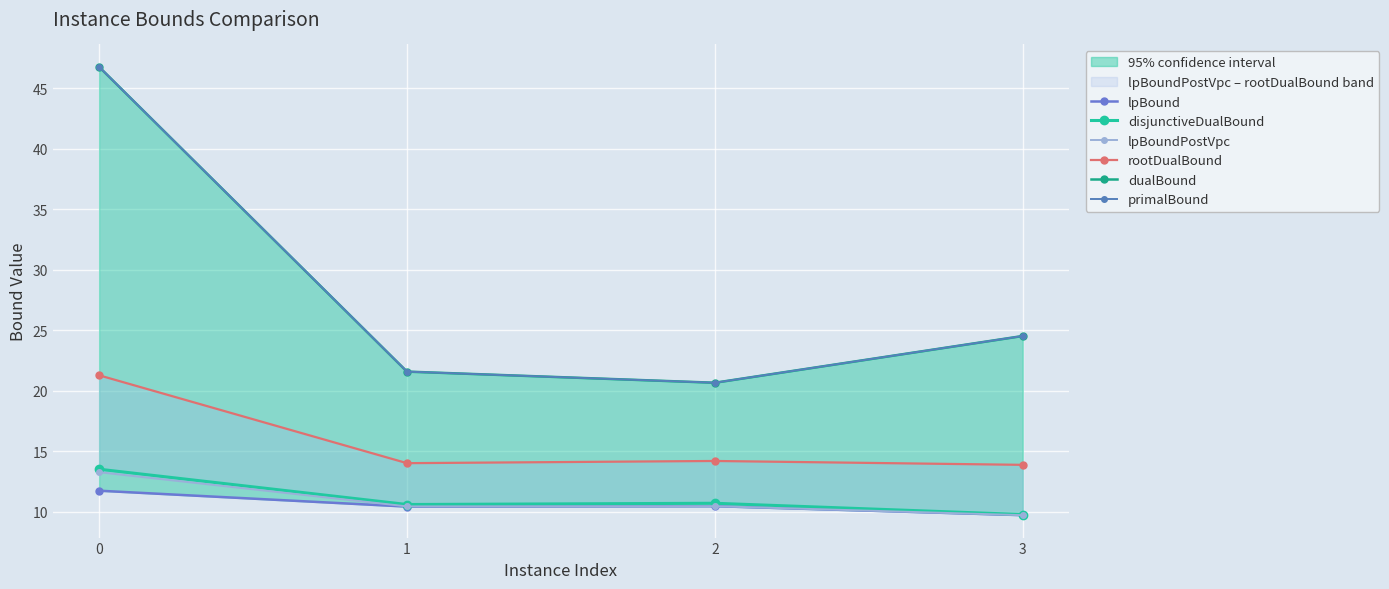

True or false: dualBound has more than 2 points higher than both neighbors.

False